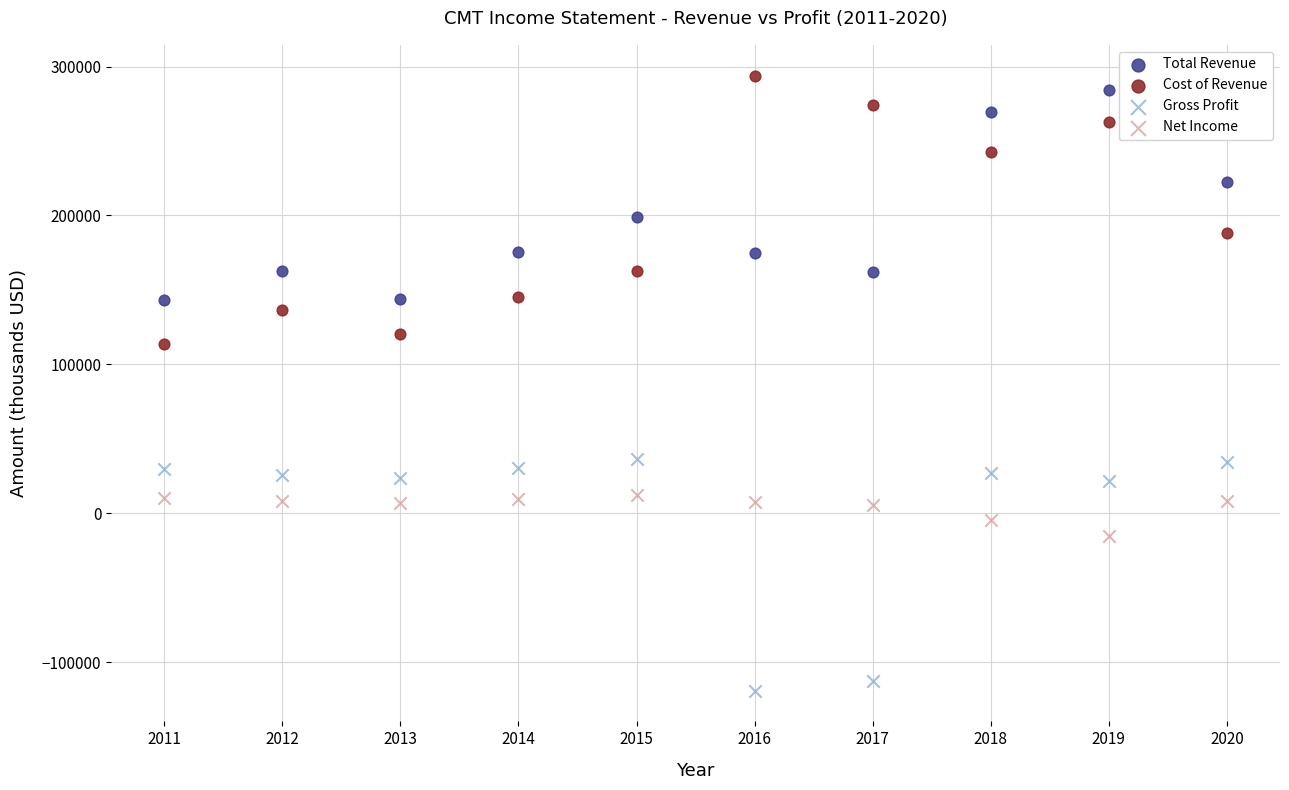

Across all data points, what is the range of Y values (max minus min)?

413000